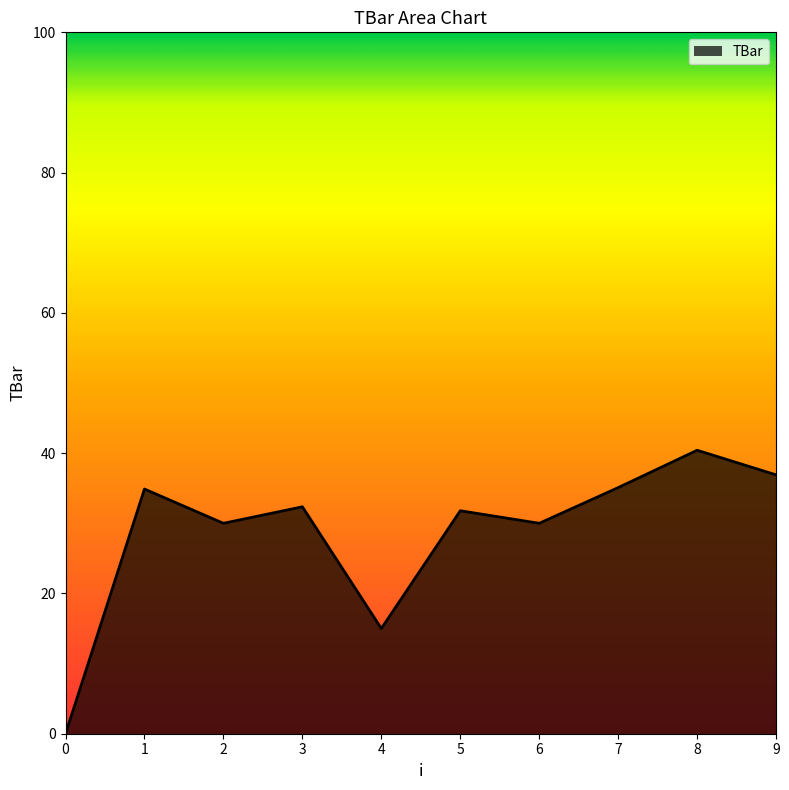

Which category has the highest value across all series?

8